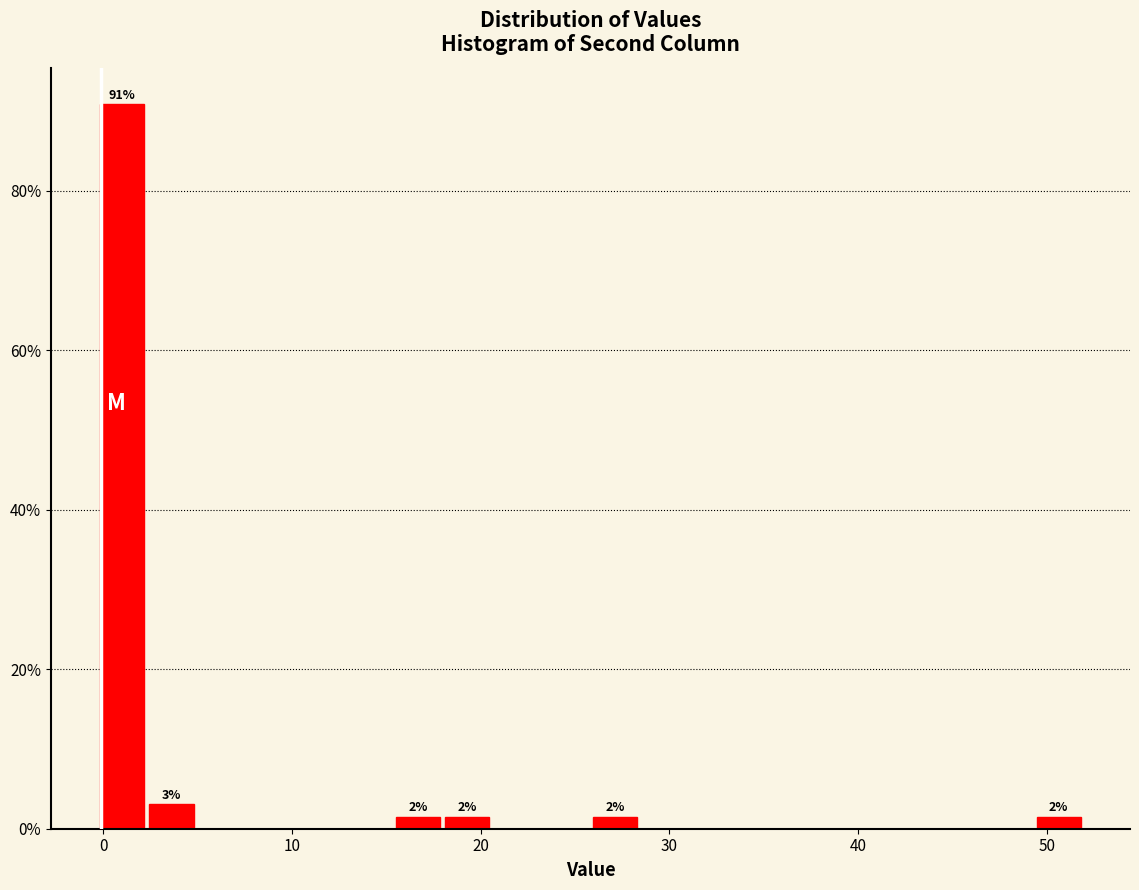

Read against the x-axis, roughly where is the centre of the tallest bar?

1